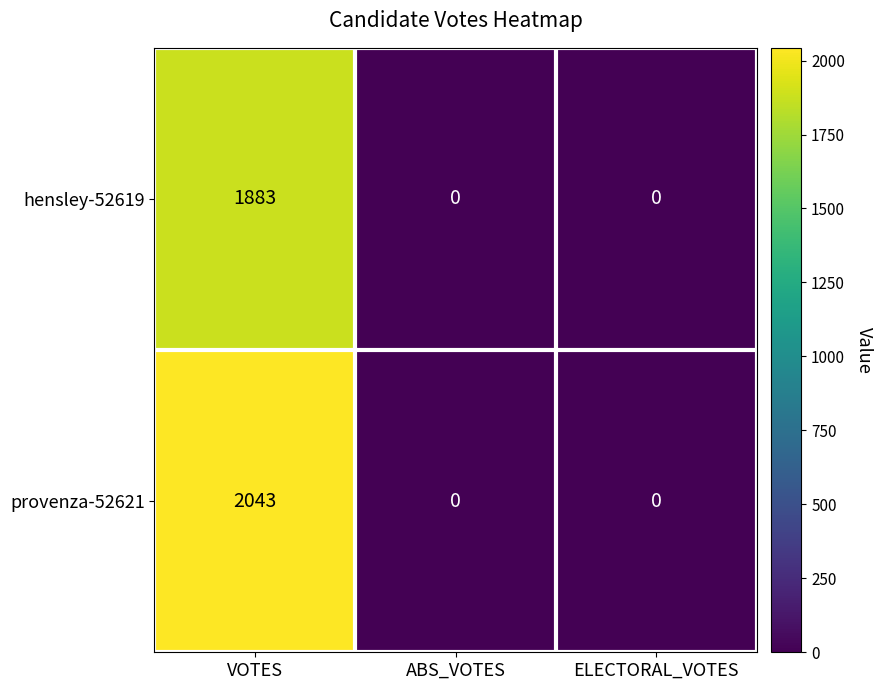

Which label corresponds to the largest value in the chart?

VOTES